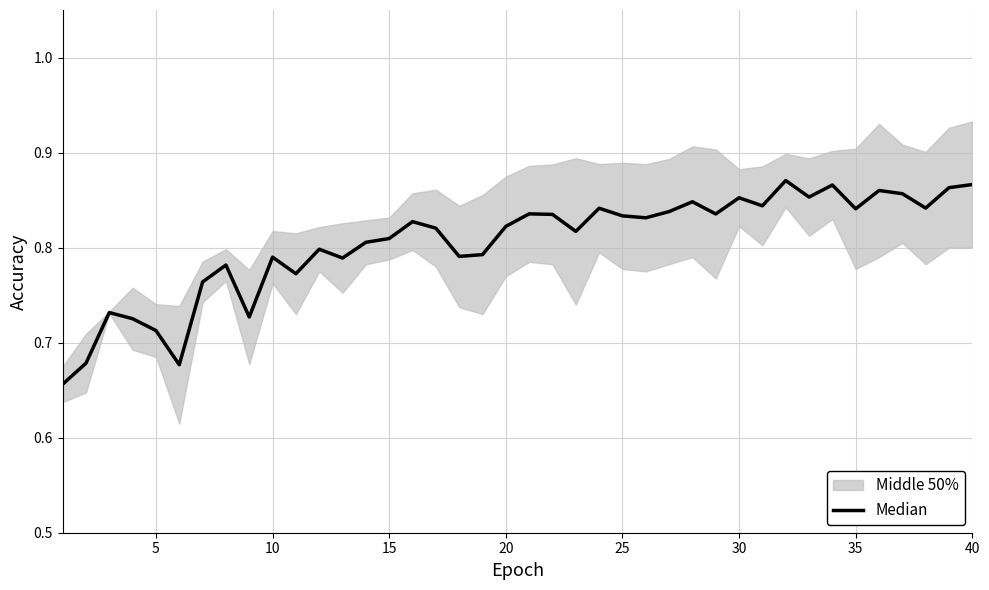

Does the chart have visible grid lines?

Yes